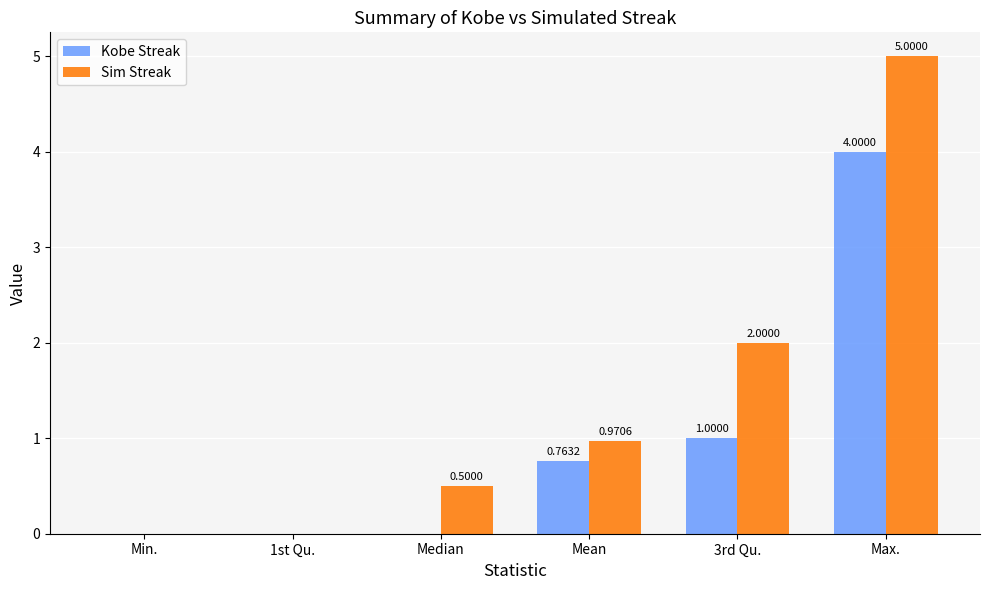

How many distinct data groups are displayed?

2